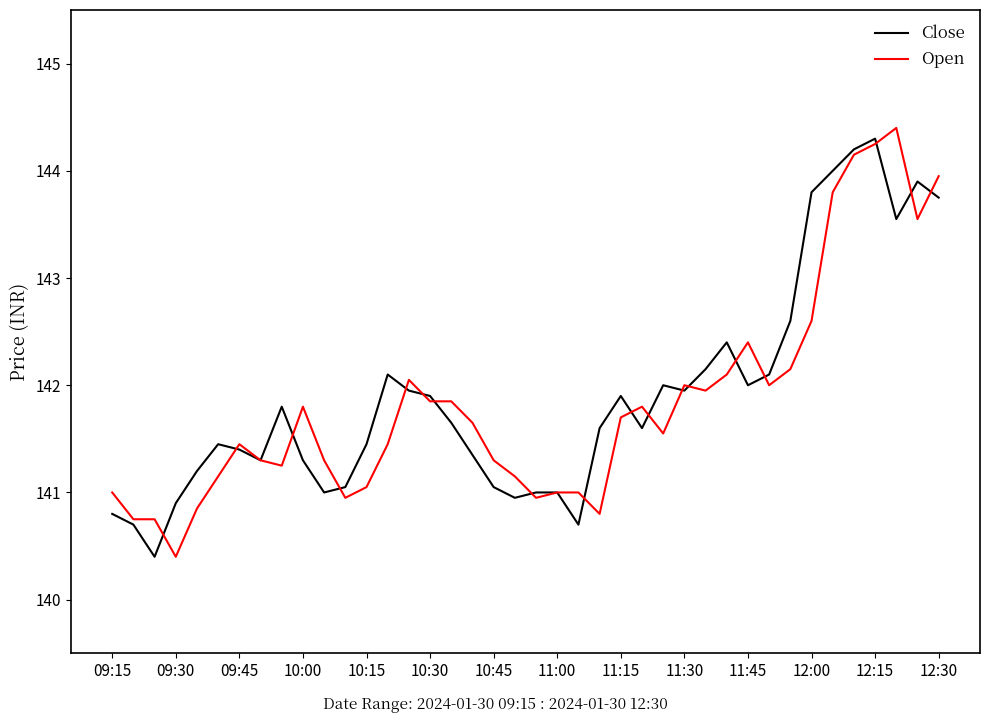

What is the maximum value shown in the chart?

144.4